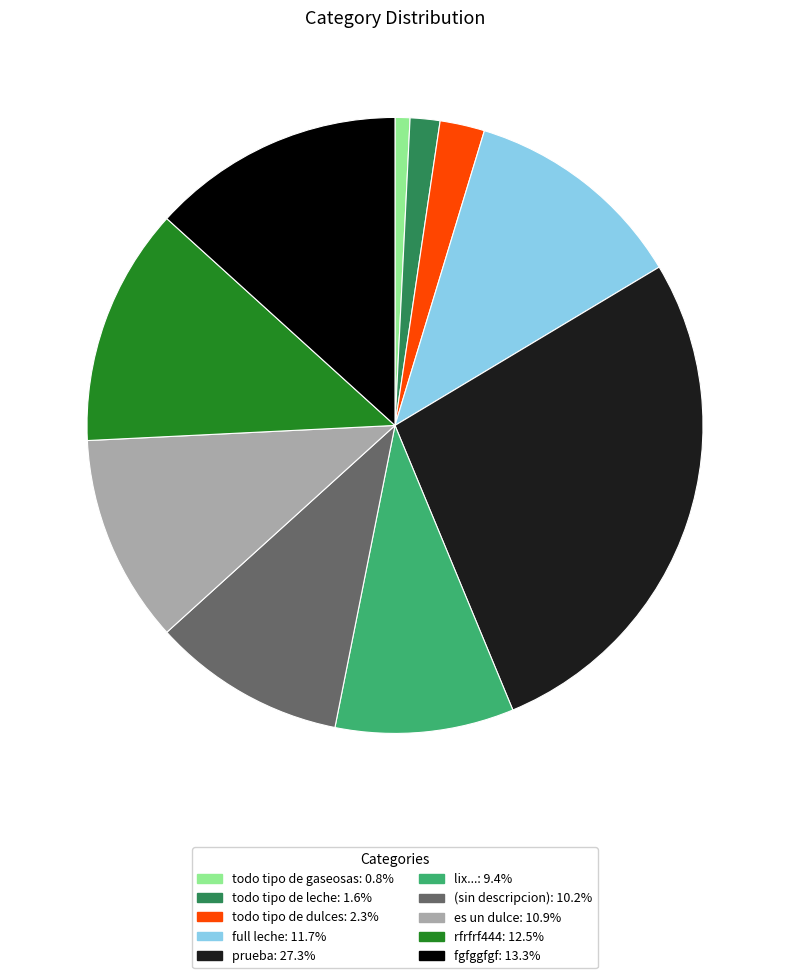

Is there any slice that represents more than half of the pie?

No